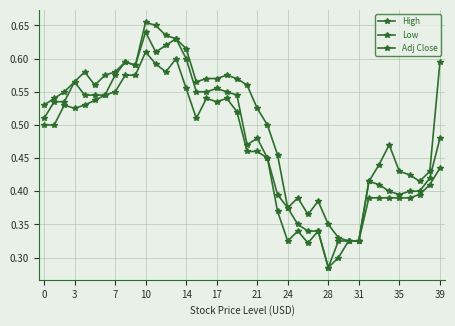

True or false: Adj Close has more than 0 interior local peaks.

True